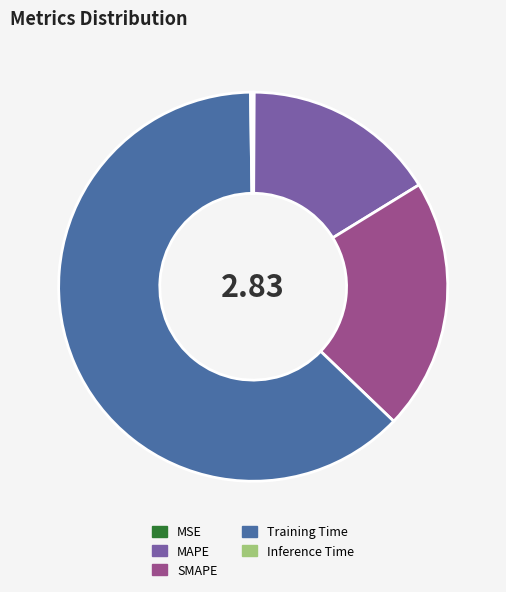

Is it true that MAPE is 29% of the pie?

False